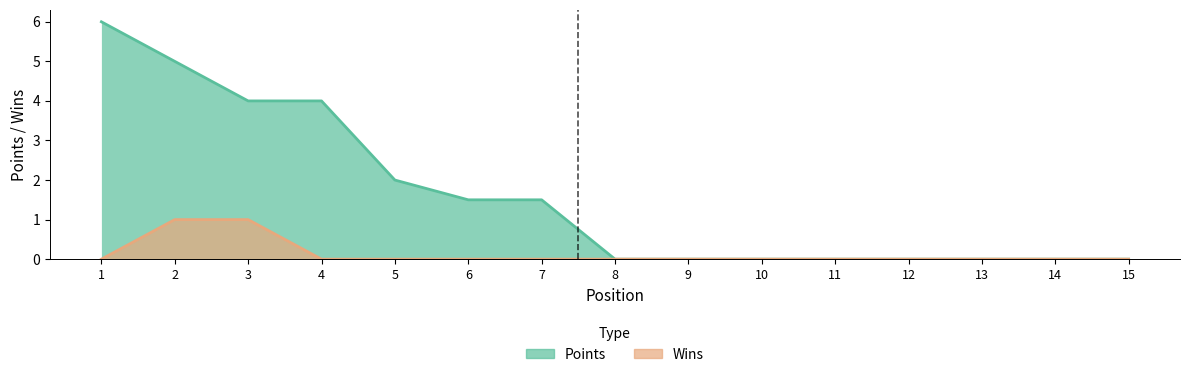

Does the chart display data point markers on the line(s)?

No